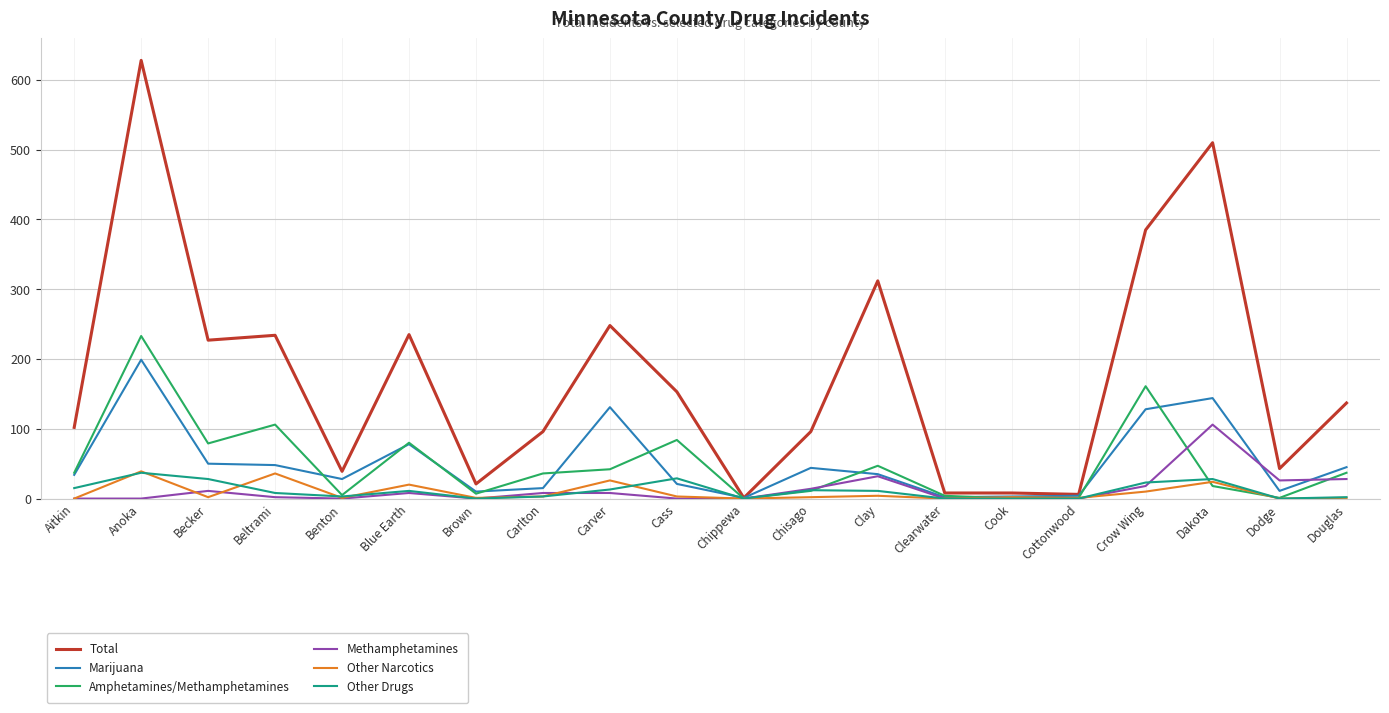

What position from the left is Crow Wing?

17